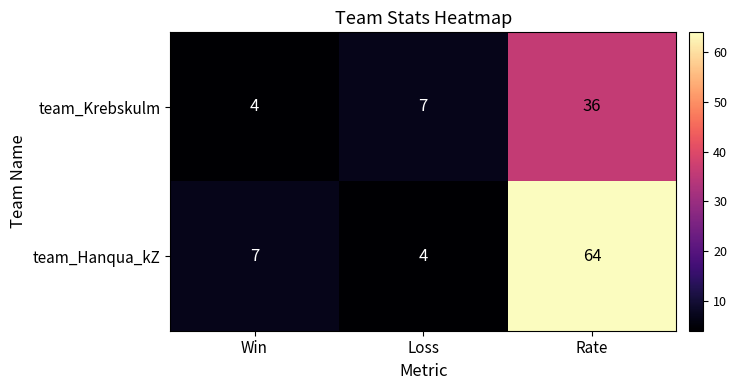

What is the maximum value shown in the chart?

64